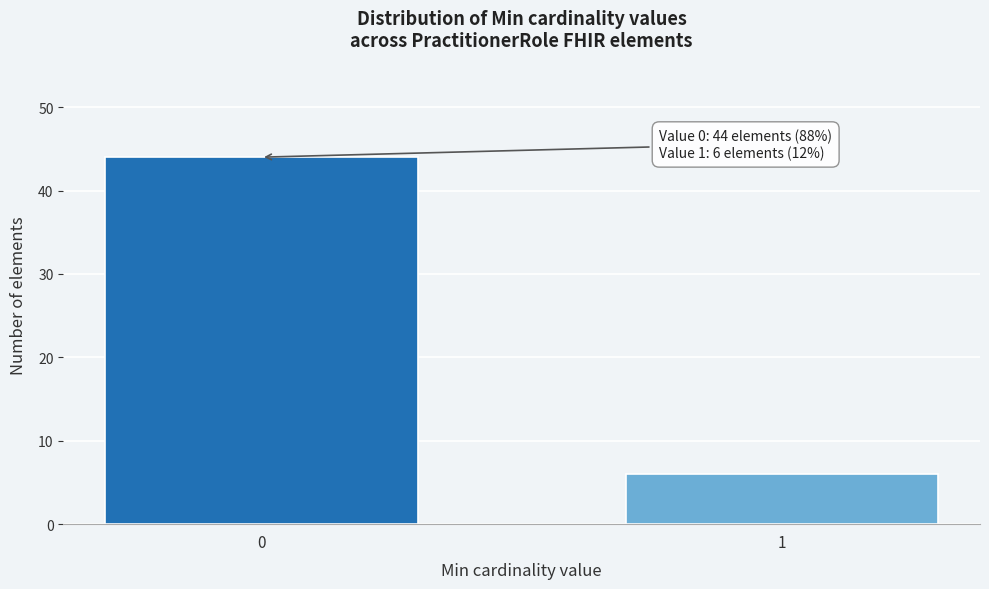

Reading left to right, transcribe all the data shown in this chart.

0=44	1=6